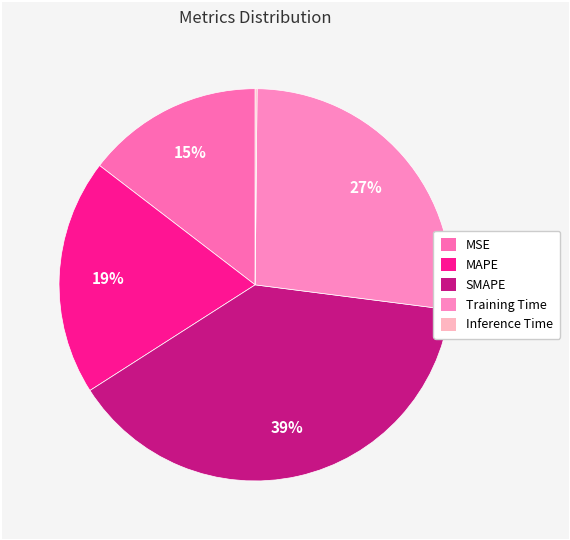

Count the number of slices in the pie.

5